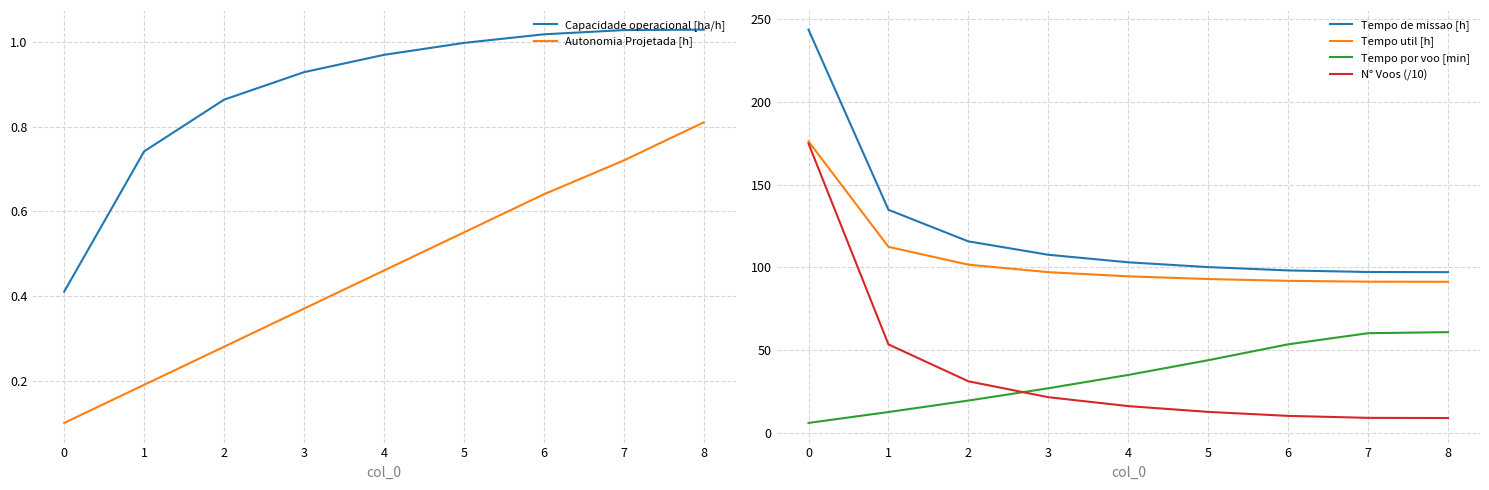

What is the maximum value for Capacidade operacional [ha/h]?

1.0